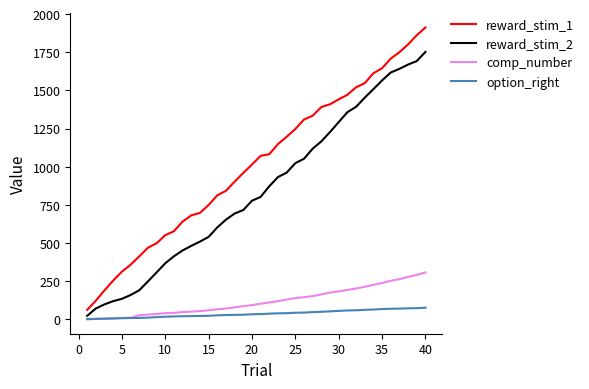

Rank the series by their maximum value, from highest to lowest.

reward_stim_1, reward_stim_2, comp_number, option_right